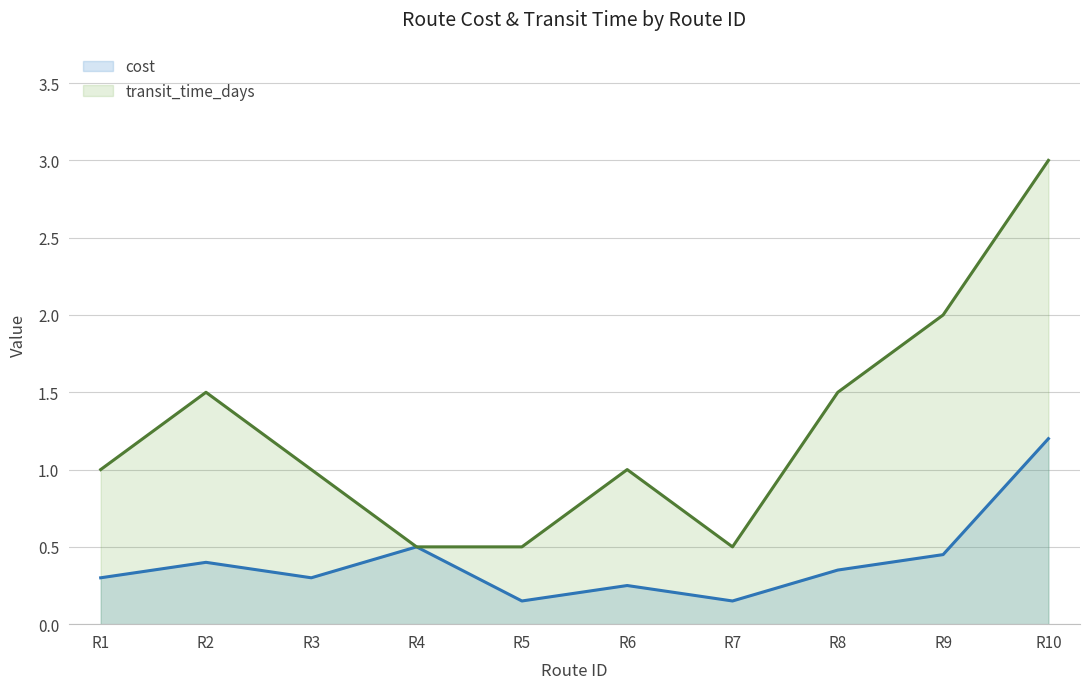

What is the lowest value of the transit_time_days series?

0.5